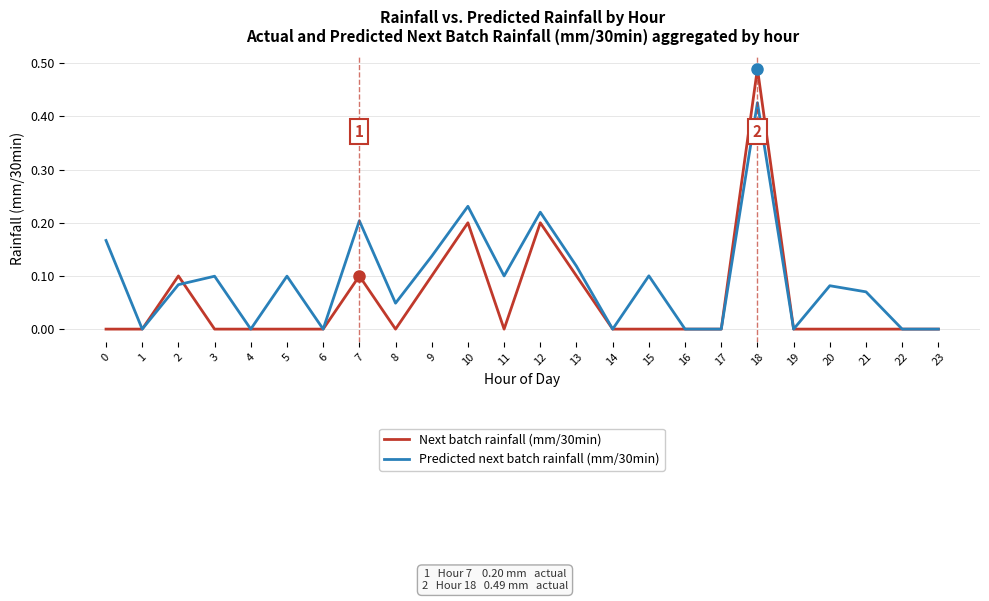

Which label corresponds to the largest value in the chart?

18